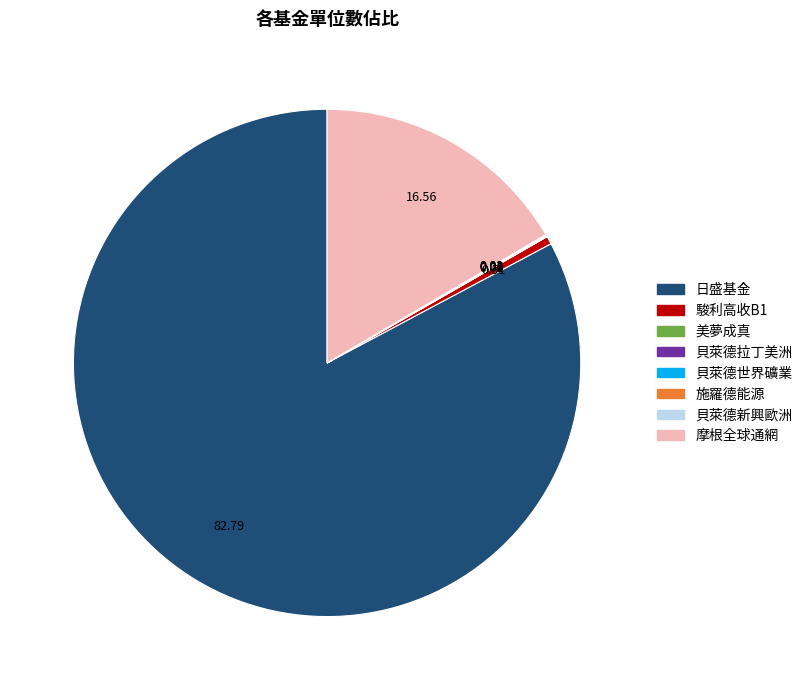

Which has a higher value, 駿利高收B1 or 日盛基金?

日盛基金